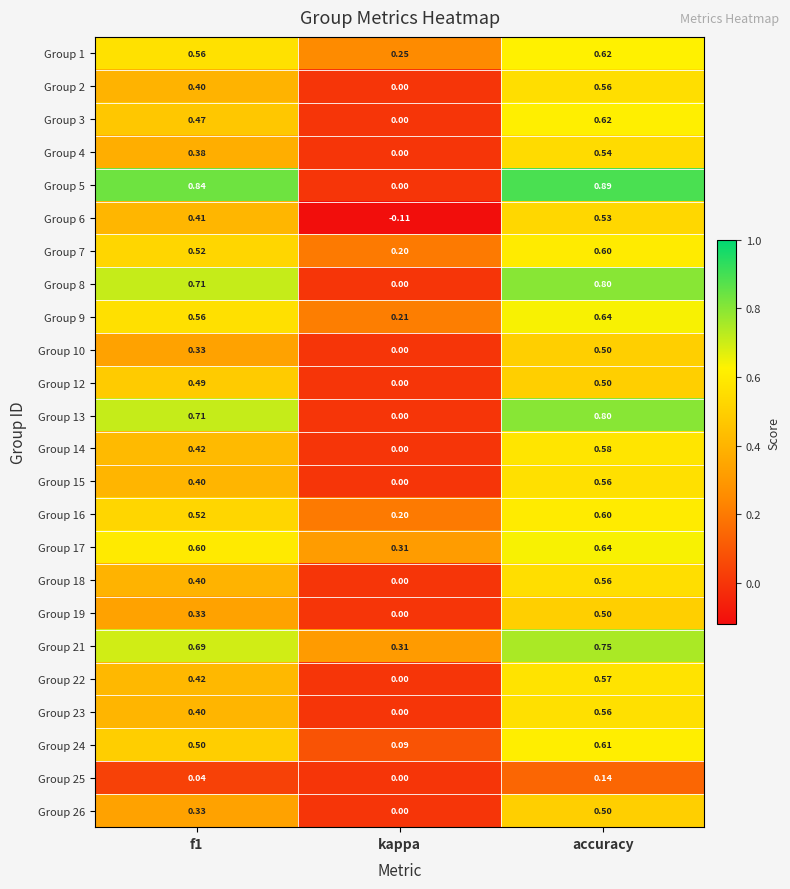

At which category is the sum across all series the highest?

accuracy